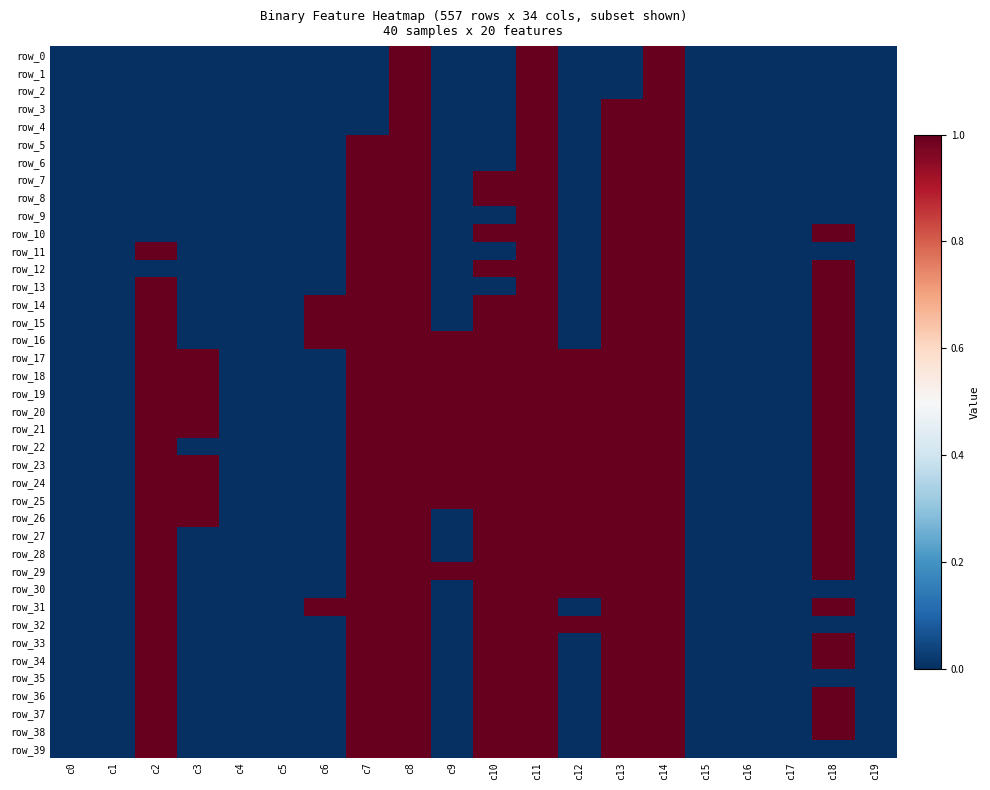

What is the sum of all row_28 values?

9